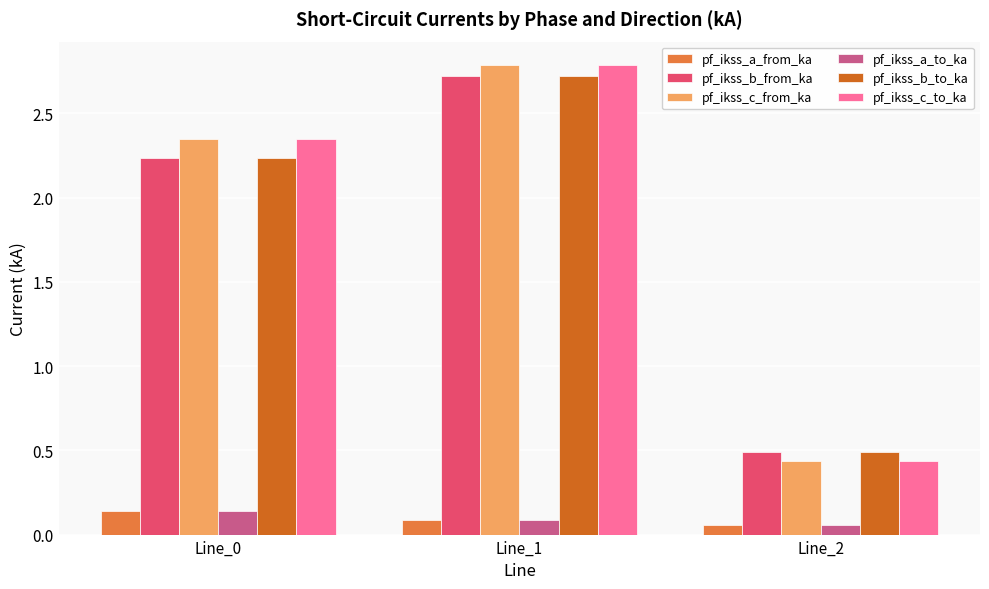

What is the total value across all series at Line_0?

9.5